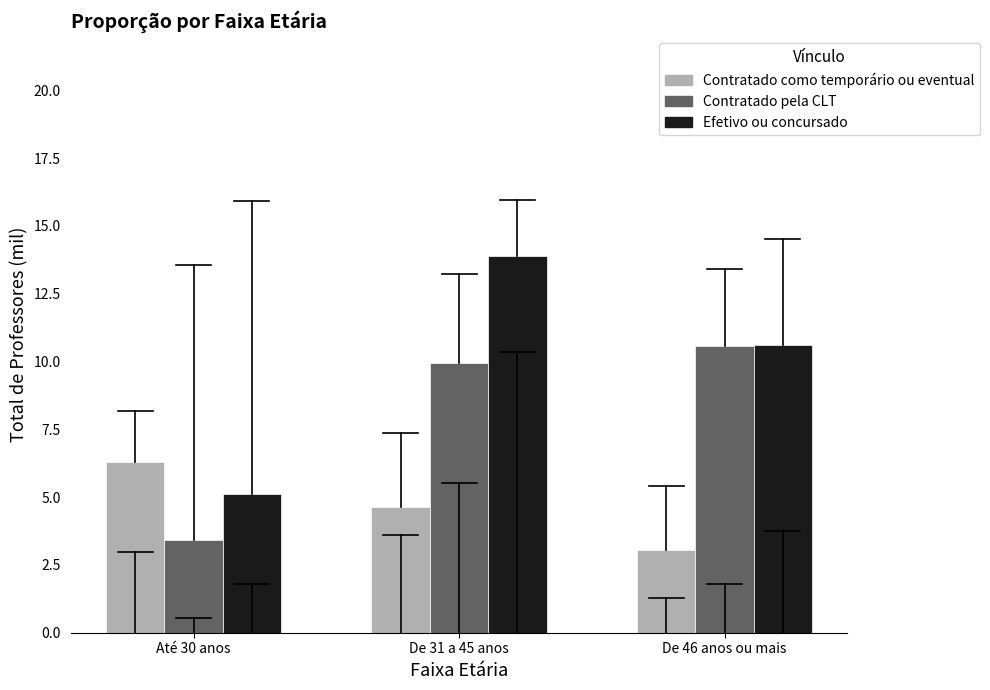

Reading left to right, transcribe all the data shown in this chart.

Contratado como temporário ou eventual: 6.3	4.6	3.0
Contratado pela CLT: 3.4	9.9	10.6
Efetivo ou concursado: 5.1	13.9	10.6